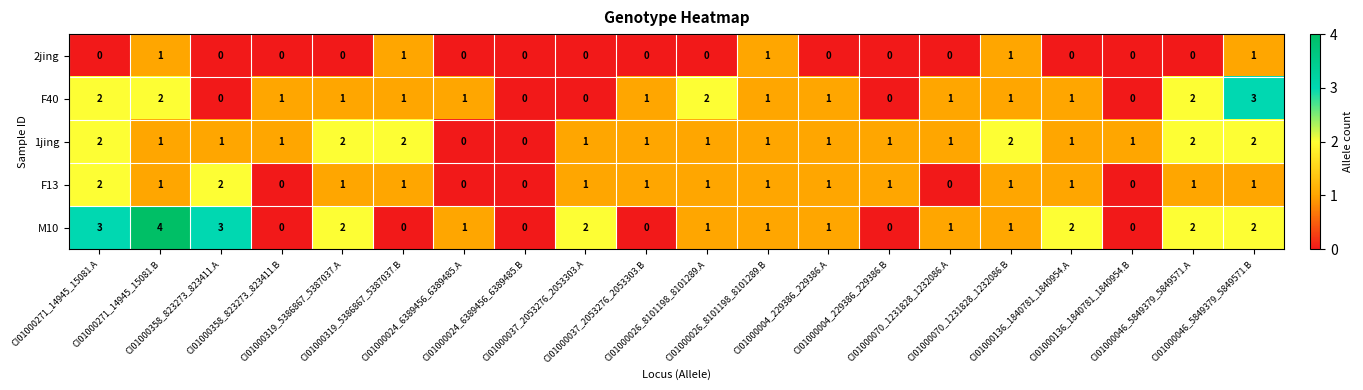

Which series has the largest total across all categories?

M10